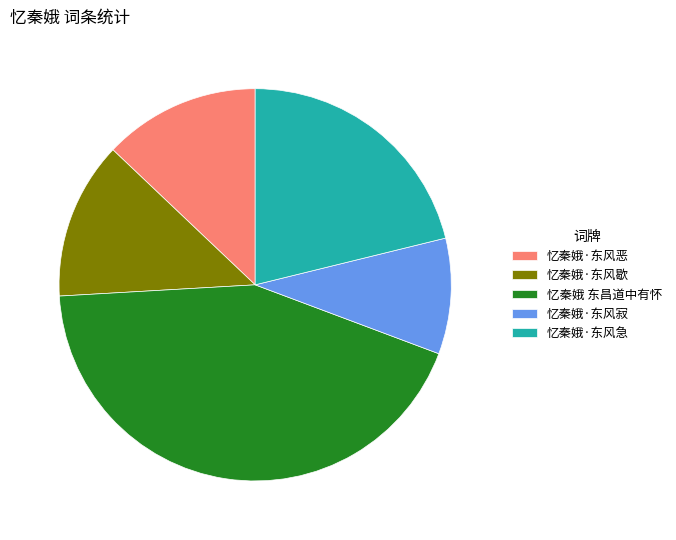

The 忆秦娥·东风歇 slice represents 13% of the pie. True or false?

True